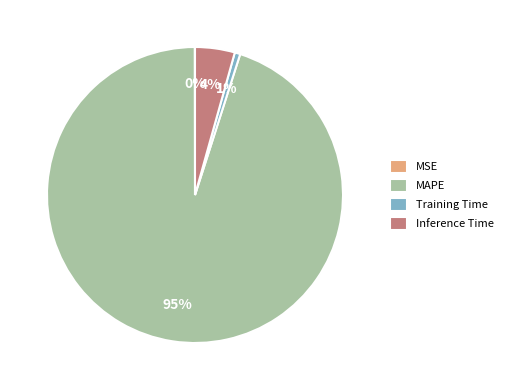

What is the largest slice in the pie chart?

MAPE